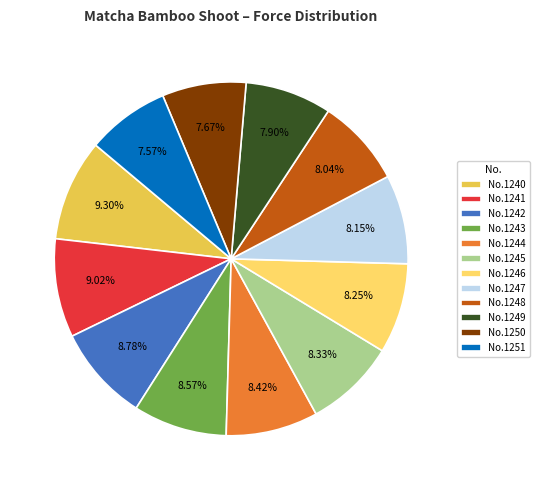

Is there a majority slice in this chart?

No